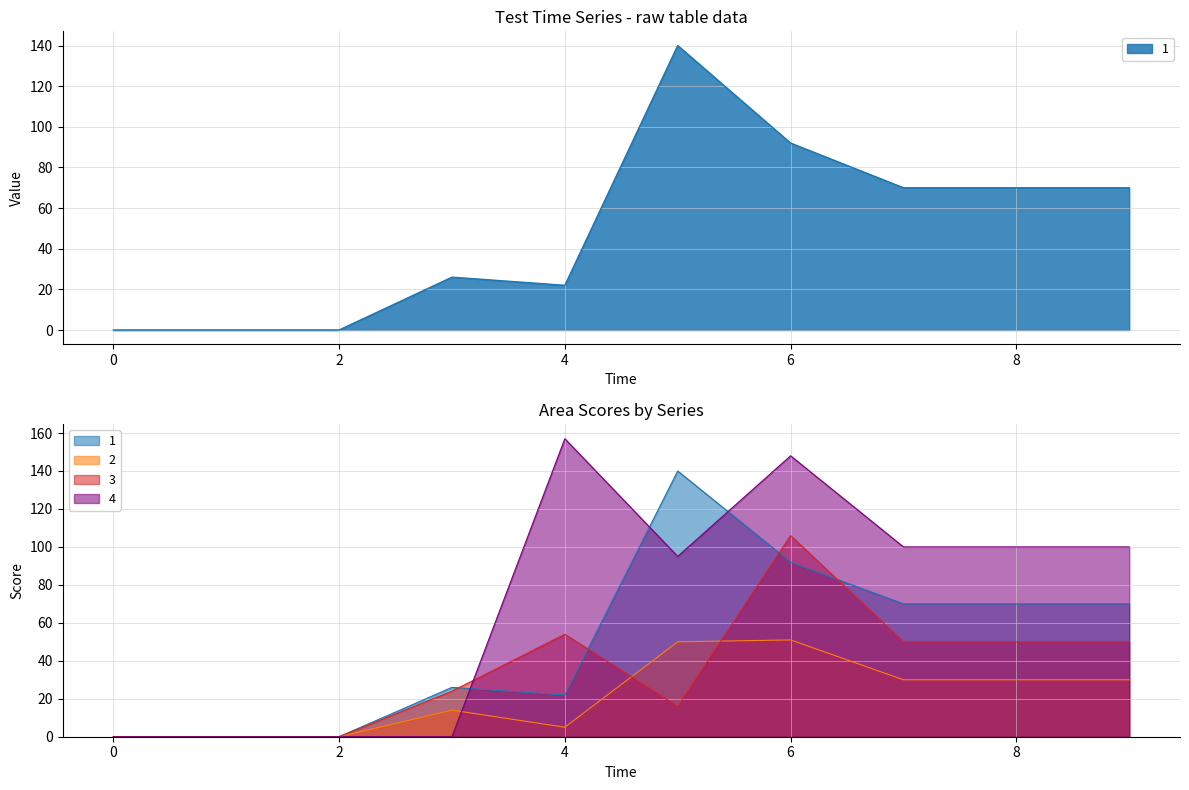

List the series in order of their overall mean, lowest first.

2, 3, 1, 4